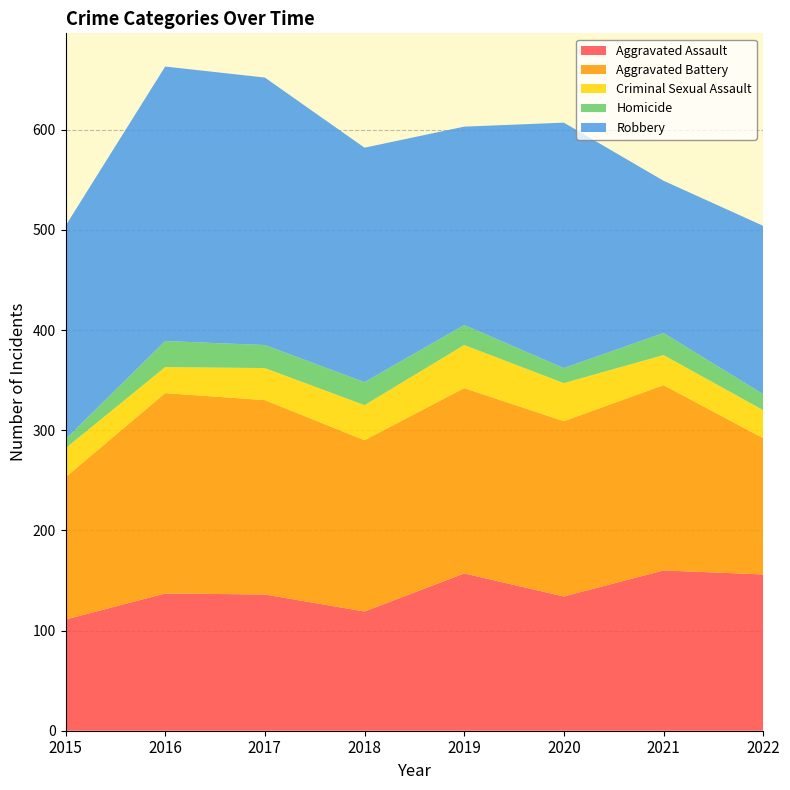

Reading left to right, what are all the values shown in this chart?

Aggravated Assault: 111	137	136	119	157	134	160	156
Aggravated Battery: 142	200	194	171	185	175	185	136
Criminal Sexual Assault: 29	26	32	35	43	38	30	28
Homicide: 9	26	23	23	20	15	22	16
Robbery: 213	274	267	234	198	245	152	168